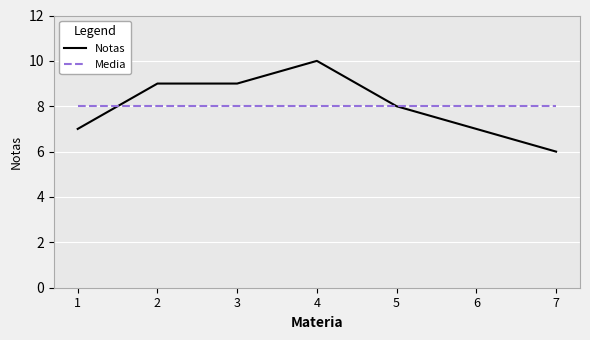

At which category is the sum across all series the highest?

4